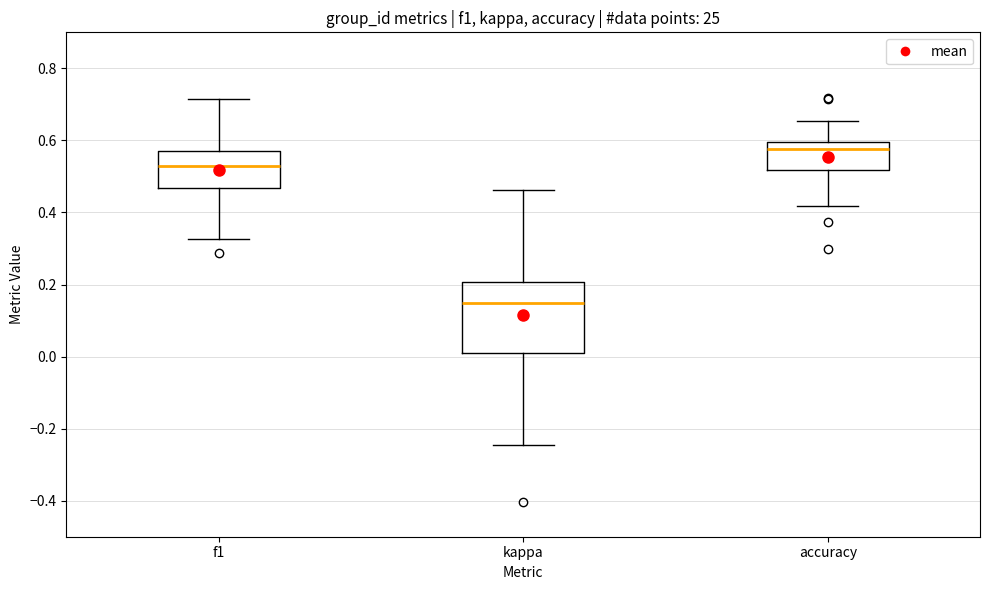

Reading left to right, transcribe this box plot: for each box, give where its median line is, the range the box spans, and where its two whiskers end, as read against the y-axis. The values are not printed on the chart, so give them approximately, as read against the axis.

f1: median 0.54, box 0.46 to 0.56, whiskers 0.32 to 0.72
kappa: median 0.14, box 0.00 to 0.20, whiskers -0.24 to 0.46
accuracy: median 0.58, box 0.52 to 0.60, whiskers 0.42 to 0.66